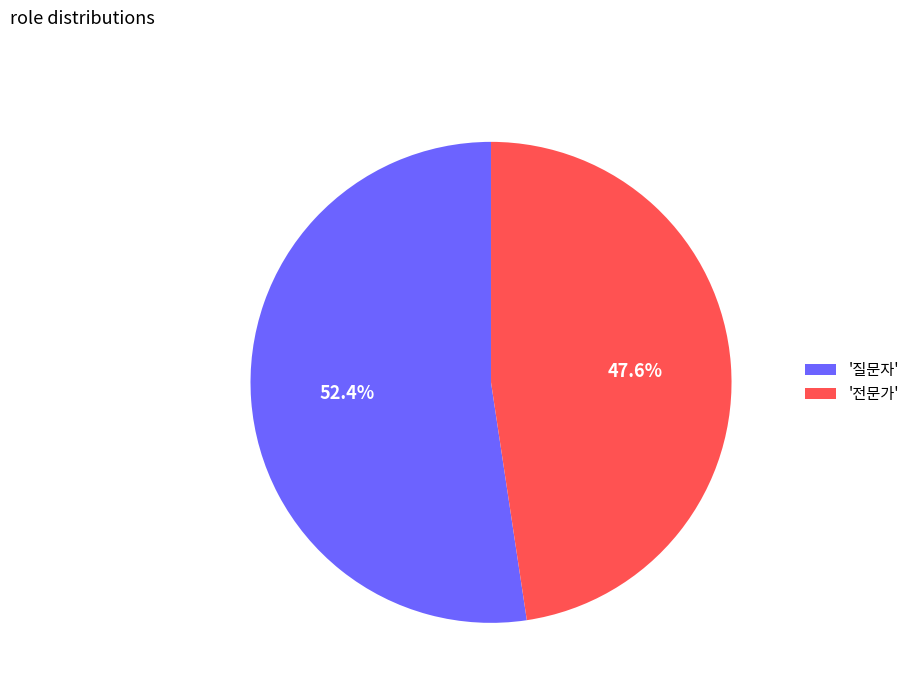

Combined, what portion of the pie is '전문가' and '질문자'?

100.0%